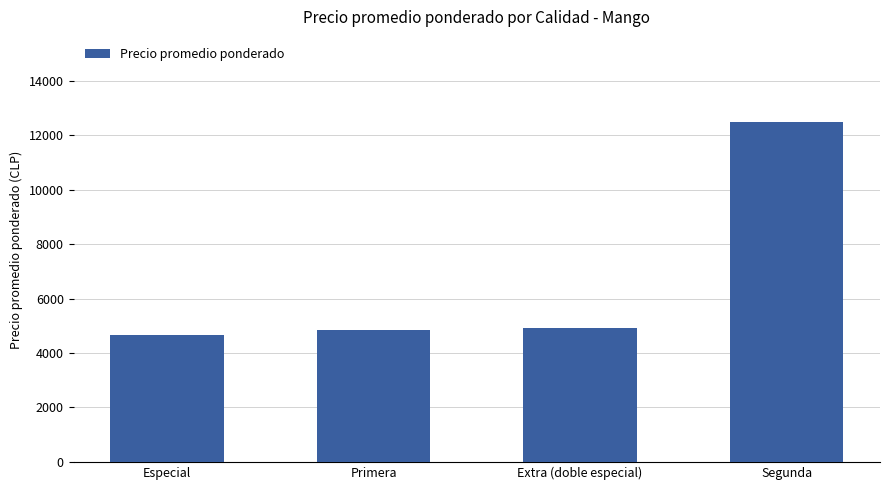

Which label corresponds to the largest value in the chart?

Segunda